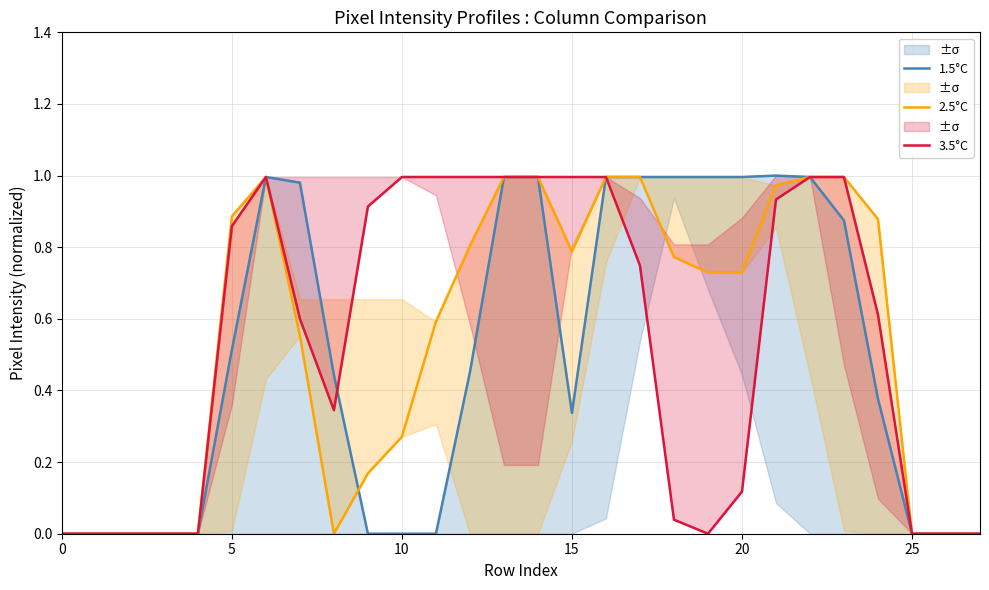

At which category does 3.5°C reach its first local valley?

8